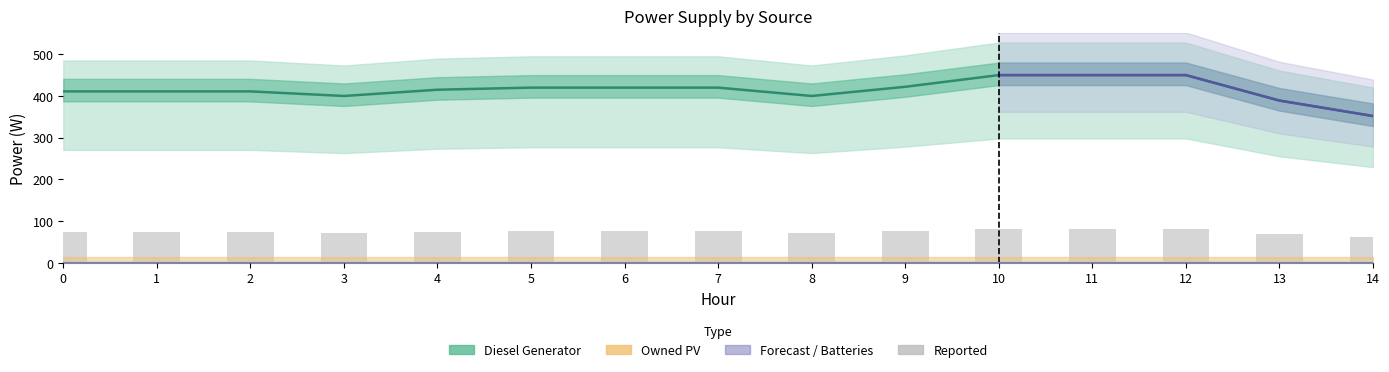

At how many categories does at least one series exceed 74?

15